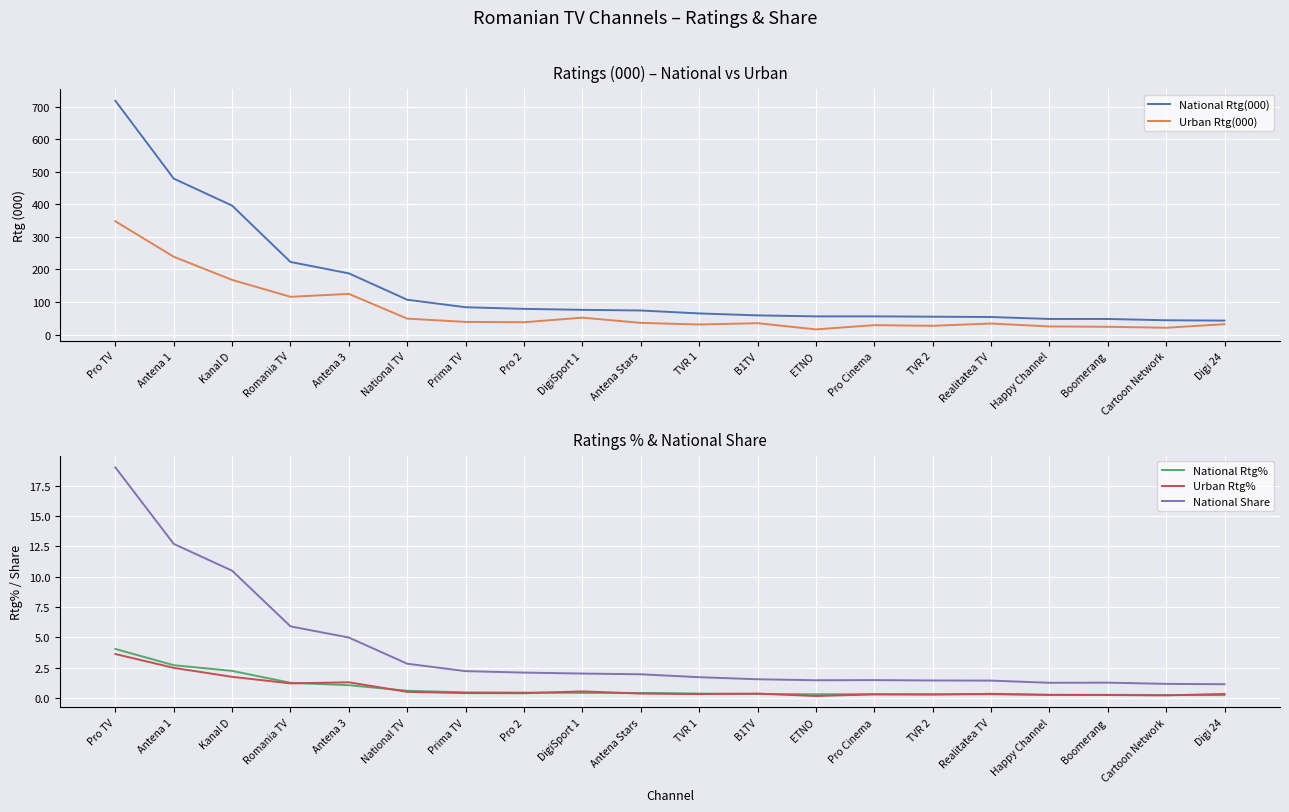

What is the label of the 3rd point from the left?

Kanal D